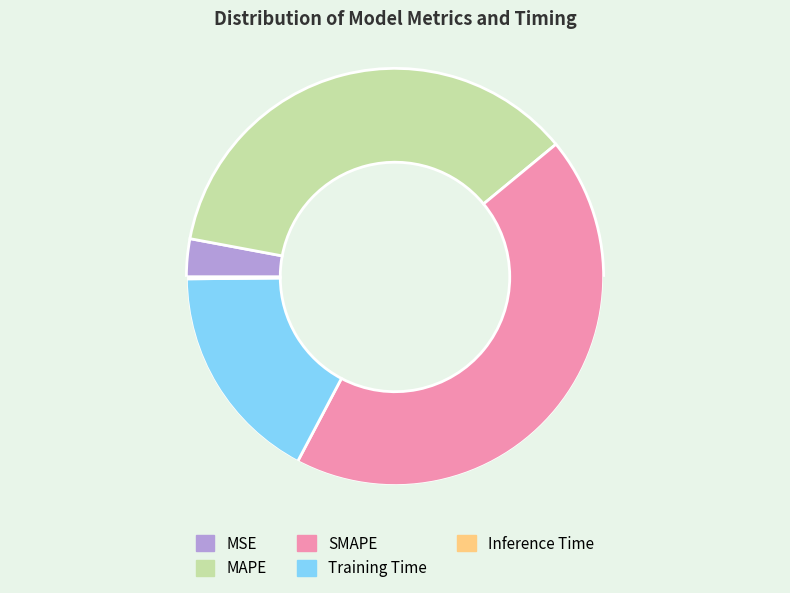

True or false: MAPE accounts for 36% of the total.

True